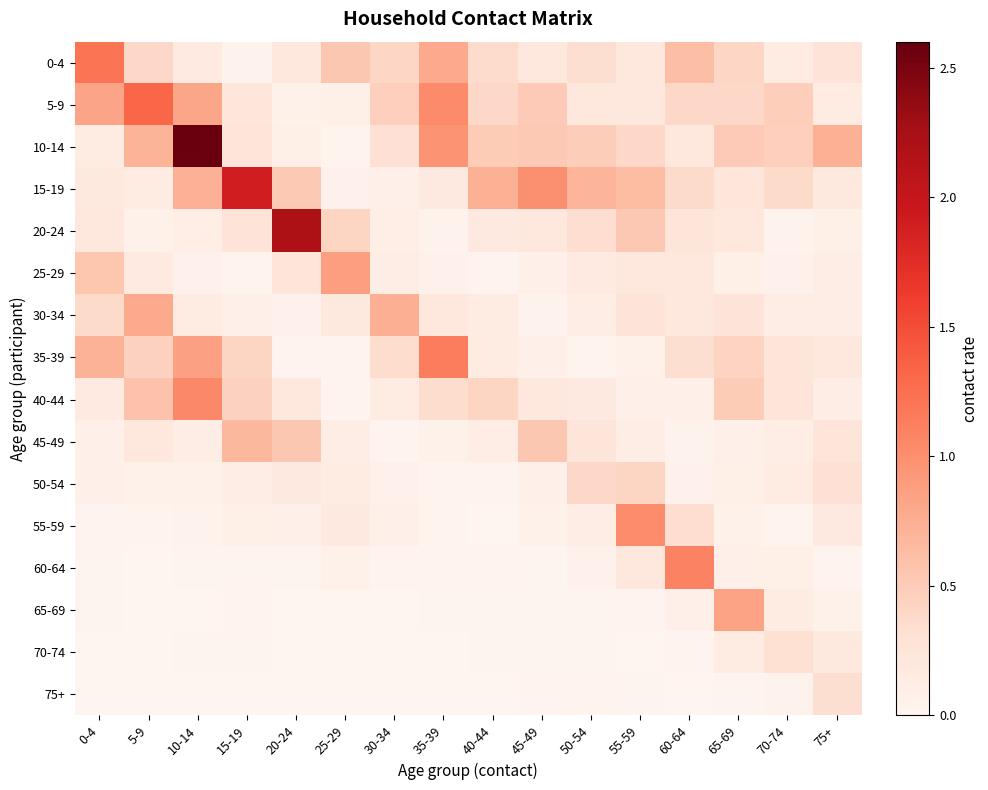

At which category is the sum across all series the highest?

10-14